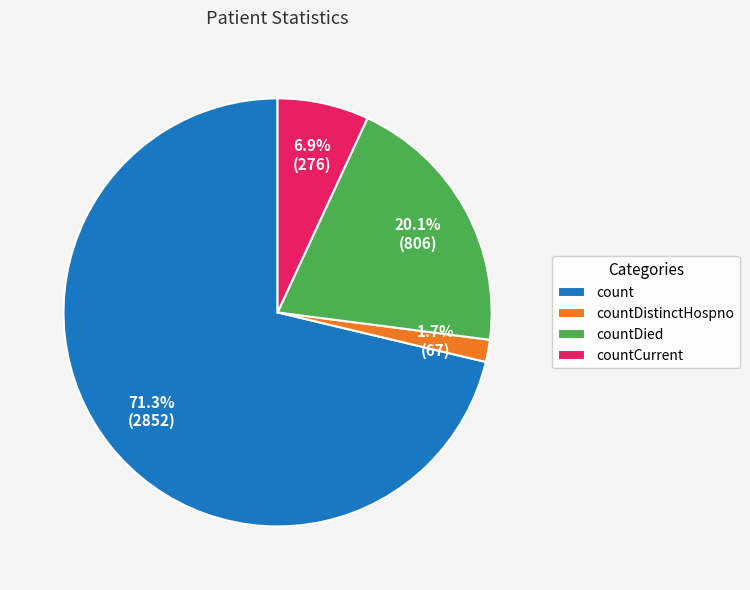

How many segments does this pie chart have?

4